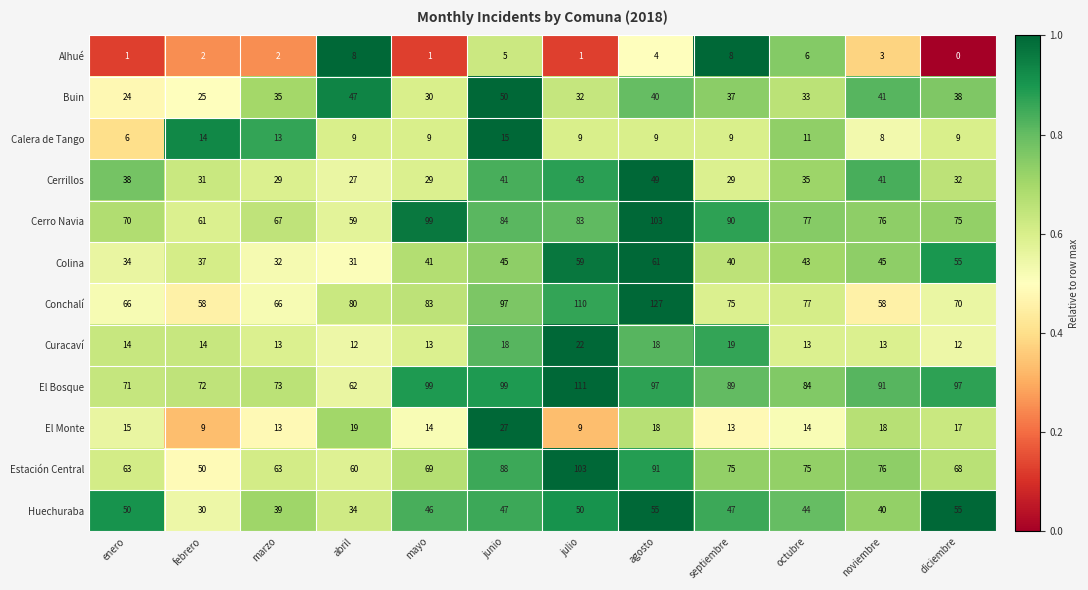

What is the sum of all Alhué values?

41